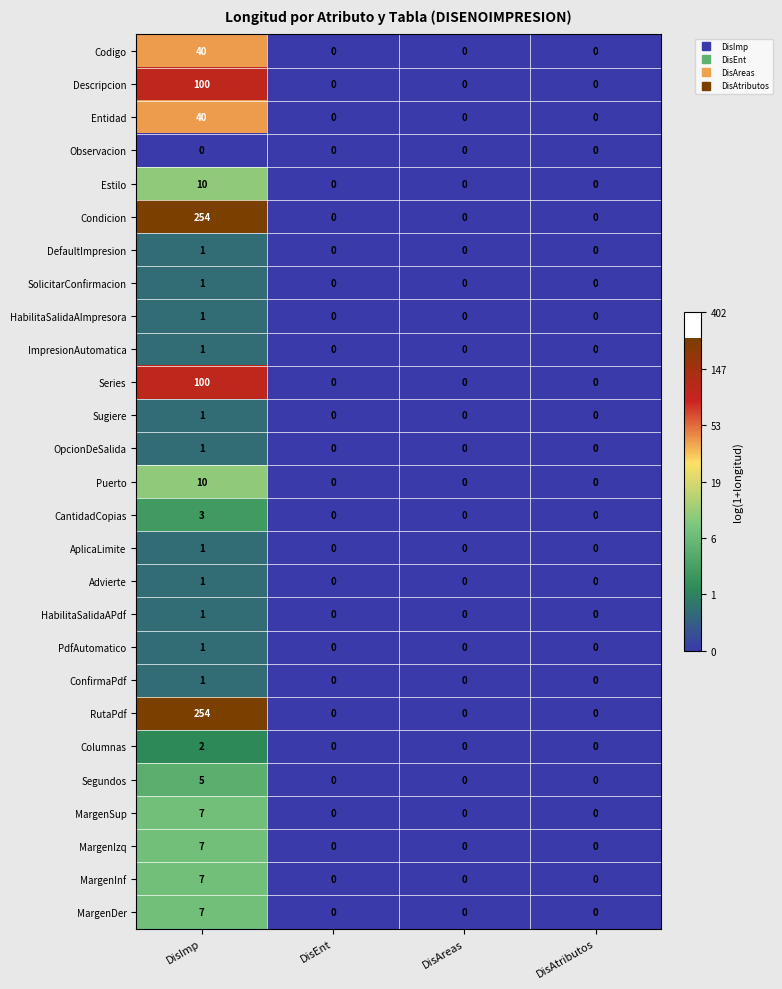

What is the difference between the Descripcion values at DisImp and DisEnt?

100